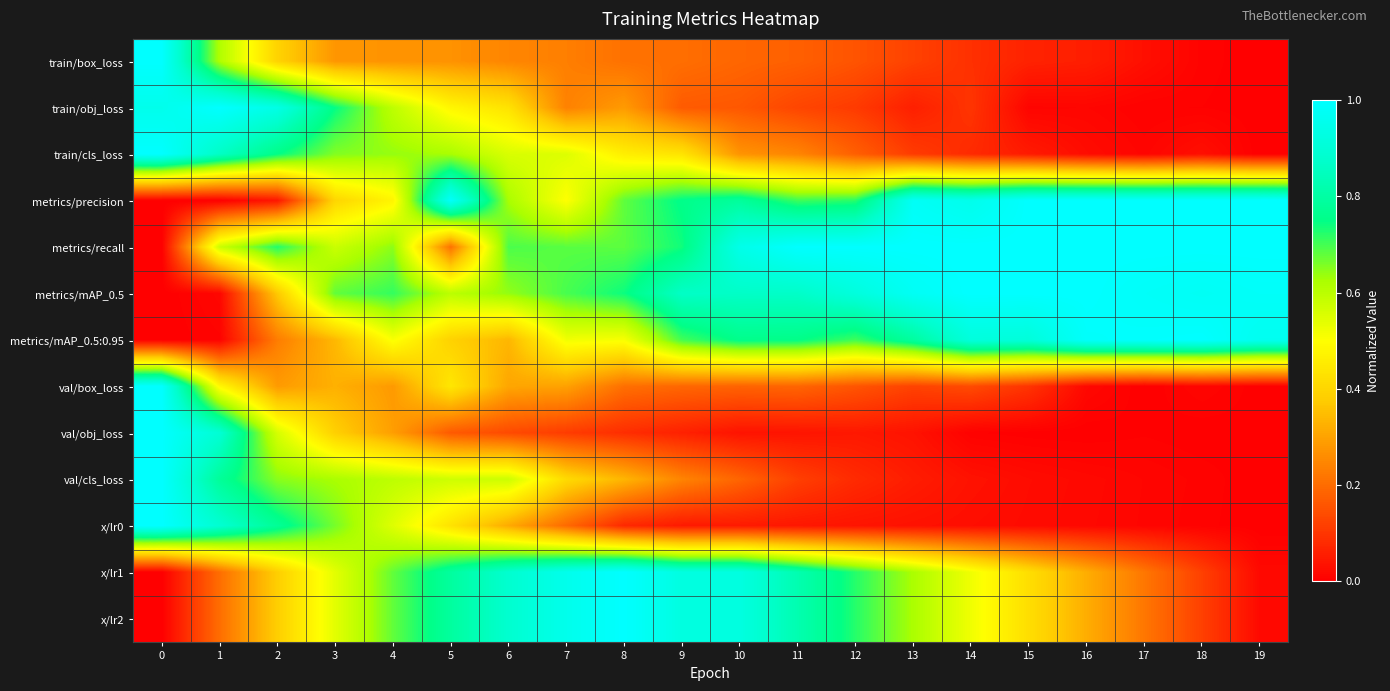

Reading left to right, list all the values displayed in this chart.

train/box_loss: 0=1.0	1=0.6	2=0.4	3=0.3	4=0.3	5=0.3	6=0.2	7=0.2	8=0.2	9=0.2	10=0.2	11=0.2	12=0.2	13=0.1	14=0.1	15=0.1	16=0.1	17=0.0	18=0.0	19=0.0
train/obj_loss: 0=1.0	1=1.0	2=0.9	3=0.7	4=0.6	5=0.5	6=0.4	7=0.2	8=0.3	9=0.2	10=0.2	11=0.1	12=0.1	13=0.1	14=0.1	15=0.0	16=0.0	17=0.0	18=0.0	19=0.0
train/cls_loss: 0=1.0	1=0.9	2=0.7	3=0.7	4=0.6	5=0.6	6=0.6	7=0.5	8=0.5	9=0.4	10=0.3	11=0.2	12=0.2	13=0.1	14=0.1	15=0.1	16=0.0	17=0.0	18=0.0	19=0.0
metrics/precision: 0=0.0	1=0.0	2=0.0	3=0.4	4=0.5	5=1.0	6=0.6	7=0.5	8=0.7	9=0.8	10=0.8	11=0.7	12=0.7	13=1.0	14=1.0	15=1.0	16=1.0	17=1.0	18=1.0	19=1.0
metrics/recall: 0=0.0	1=0.6	2=0.7	3=0.6	4=0.6	5=0.2	6=0.7	7=0.7	8=0.7	9=0.7	10=0.9	11=1.0	12=1.0	13=1.0	14=1.0	15=1.0	16=1.0	17=1.0	18=1.0	19=1.0
metrics/mAP_0.5: 0=0.0	1=0.0	2=0.4	3=0.7	4=0.7	5=0.6	6=0.6	7=0.7	8=0.7	9=0.9	10=0.9	11=0.9	12=0.9	13=1.0	14=1.0	15=1.0	16=1.0	17=1.0	18=1.0	19=1.0
metrics/mAP_0.5:0.95: 0=0.0	1=0.0	2=0.2	3=0.3	4=0.5	5=0.4	6=0.3	7=0.5	8=0.5	9=0.7	10=0.8	11=0.8	12=0.7	13=0.8	14=0.9	15=0.9	16=1.0	17=1.0	18=1.0	19=1.0
val/box_loss: 0=1.0	1=0.5	2=0.3	3=0.3	4=0.3	5=0.4	6=0.3	7=0.3	8=0.2	9=0.2	10=0.2	11=0.2	12=0.2	13=0.1	14=0.1	15=0.1	16=0.0	17=0.0	18=0.0	19=0.0
val/obj_loss: 0=1.0	1=0.9	2=0.6	3=0.4	4=0.3	5=0.2	6=0.1	7=0.1	8=0.1	9=0.1	10=0.0	11=0.0	12=0.0	13=0.0	14=0.0	15=0.0	16=0.0	17=0.0	18=0.0	19=0.0
val/cls_loss: 0=1.0	1=0.8	2=0.6	3=0.6	4=0.6	5=0.6	6=0.6	7=0.4	8=0.3	9=0.2	10=0.2	11=0.1	12=0.1	13=0.1	14=0.0	15=0.0	16=0.0	17=0.0	18=0.0	19=0.0
x/lr0: 0=1.0	1=0.9	2=0.8	3=0.7	4=0.5	5=0.4	6=0.3	7=0.2	8=0.1	9=0.0	10=0.0	11=0.0	12=0.0	13=0.0	14=0.0	15=0.0	16=0.0	17=0.0	18=0.0	19=0.0
x/lr1: 0=0.0	1=0.2	2=0.4	3=0.5	4=0.7	5=0.8	6=0.9	7=1.0	8=1.0	9=0.9	10=0.9	11=0.8	12=0.7	13=0.6	14=0.5	15=0.4	16=0.3	17=0.2	18=0.1	19=0.0
x/lr2: 0=0.0	1=0.2	2=0.4	3=0.5	4=0.7	5=0.8	6=0.9	7=1.0	8=1.0	9=0.9	10=0.9	11=0.8	12=0.7	13=0.6	14=0.5	15=0.4	16=0.3	17=0.2	18=0.1	19=0.0